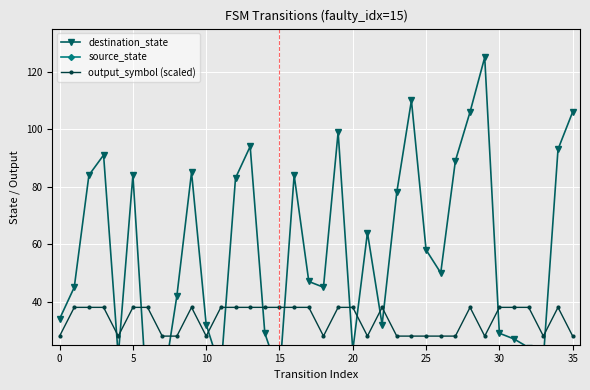

What is the average value of the source_state series?

8